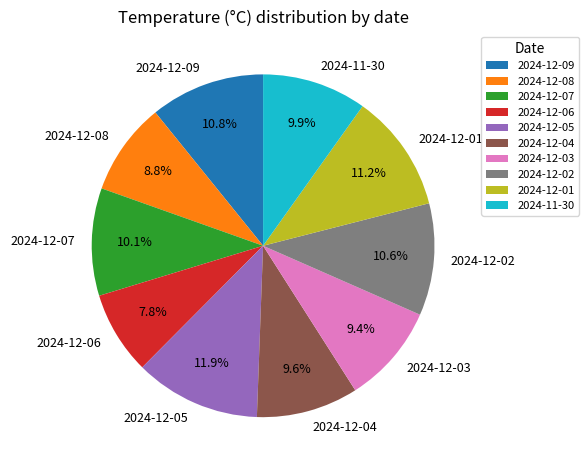

Approximately how many times larger is the value at 2024-12-02 compared to 2024-12-01?

0.9